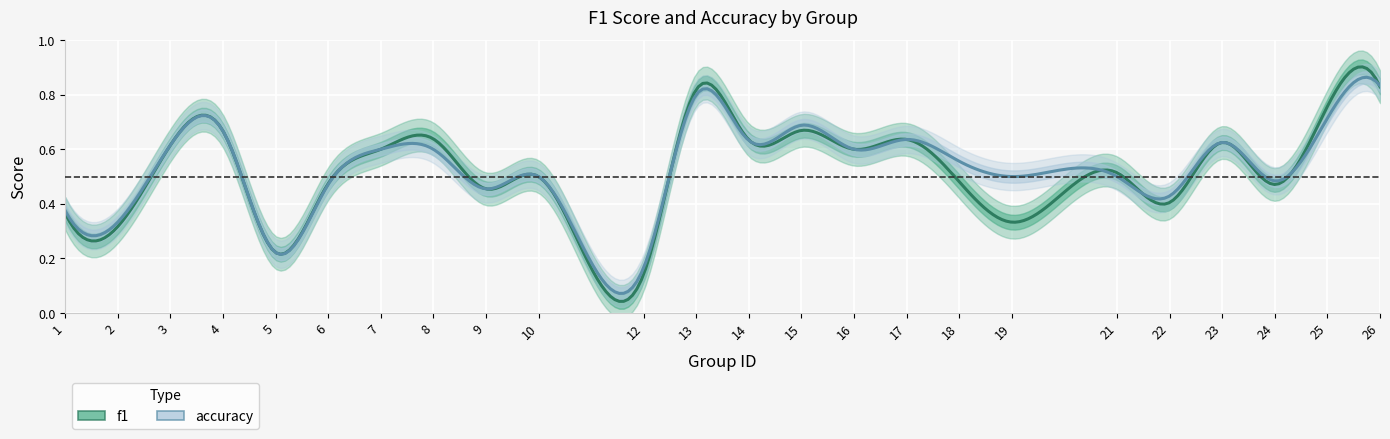

Which series ends up on top after the final intersection of f1 and accuracy?

accuracy